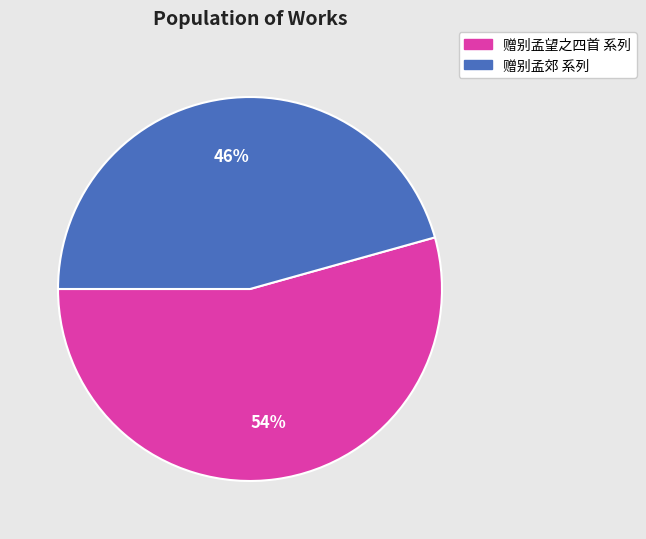

Is there a majority slice in this chart?

Yes